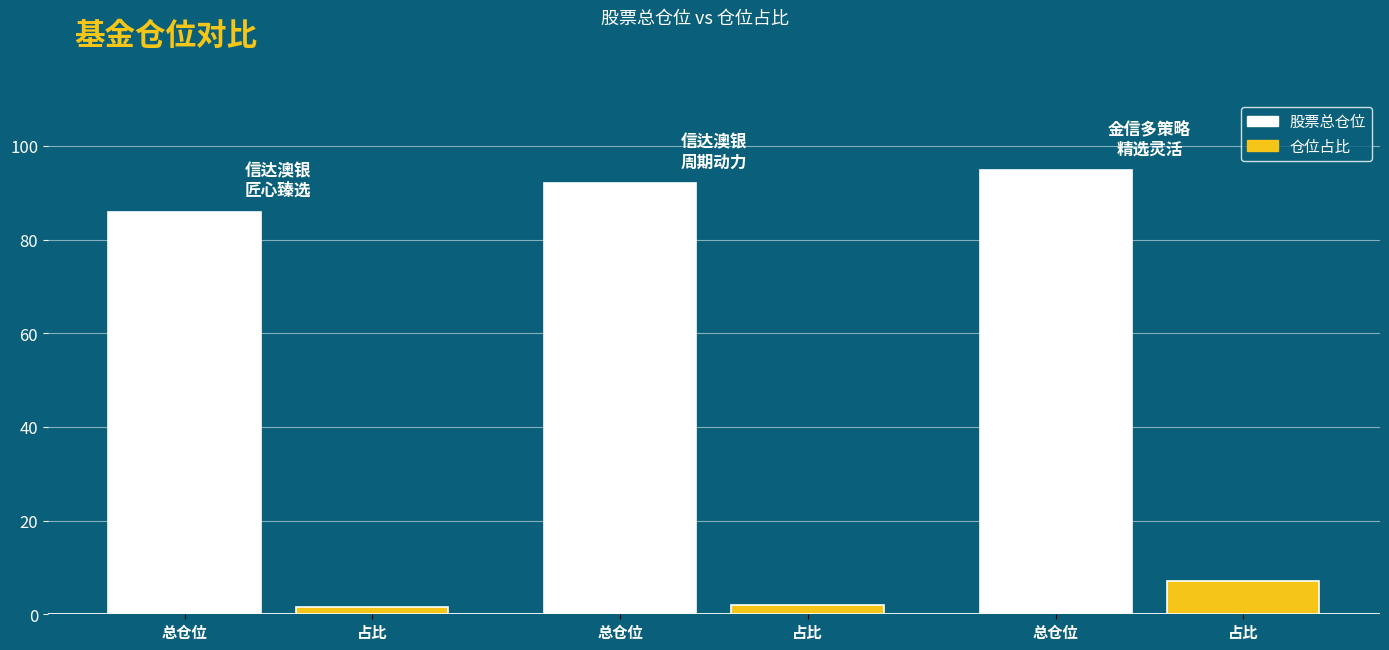

Is the value of 仓位占比 at 总仓位 greater than the value of 股票总仓位 at 总仓位?

No